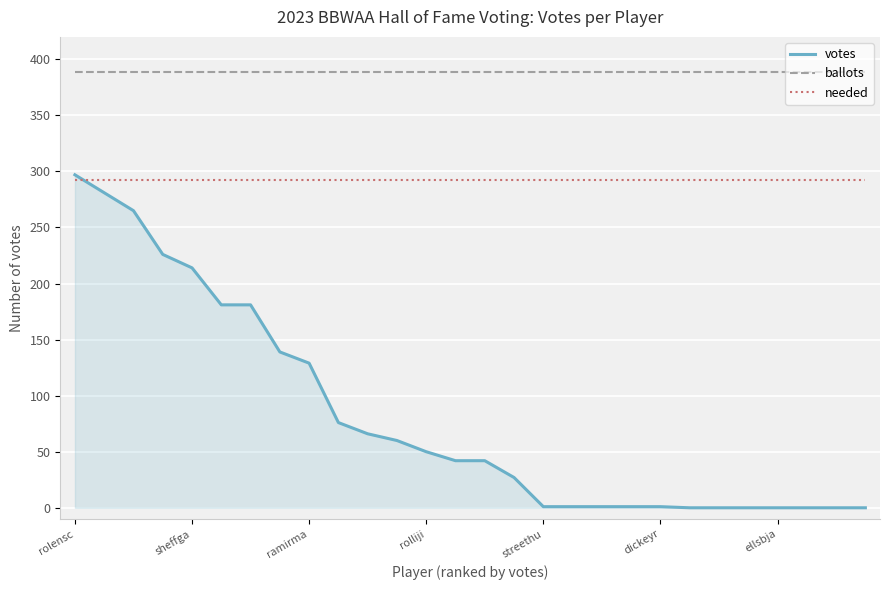

What is the lowest value of the ballots series?

389